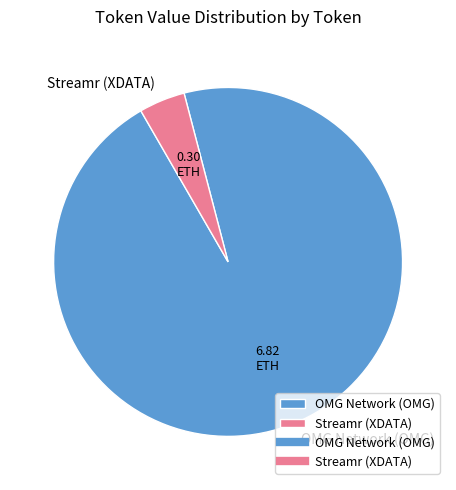

Which has a higher value, Streamr (XDATA) or OMG Network (OMG)?

OMG Network (OMG)